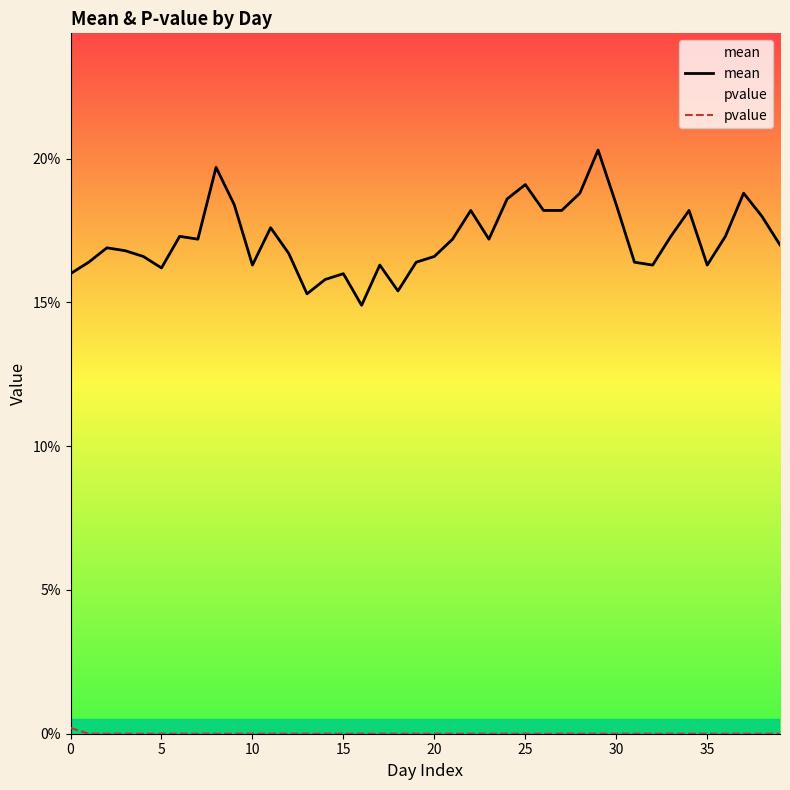

True or false: mean and pvalue cross at least once.

False